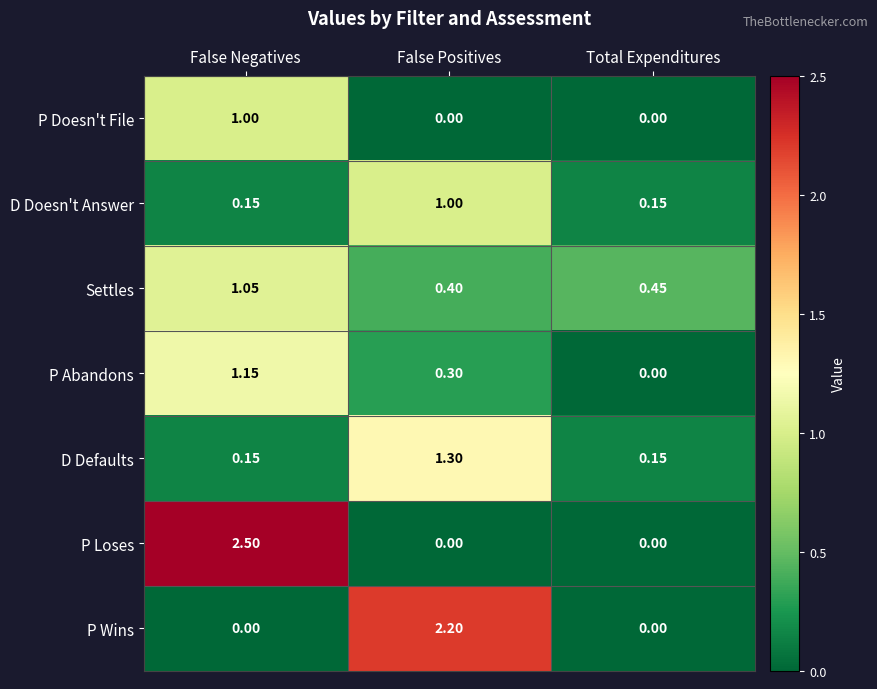

What is the difference between the highest and lowest values at False Negatives?

2.5